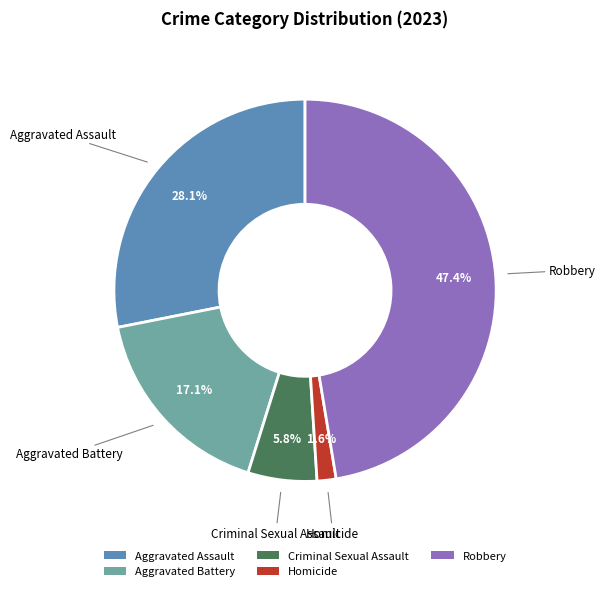

To the nearest percent, what is the difference between the largest and smallest slice percentages?

46%